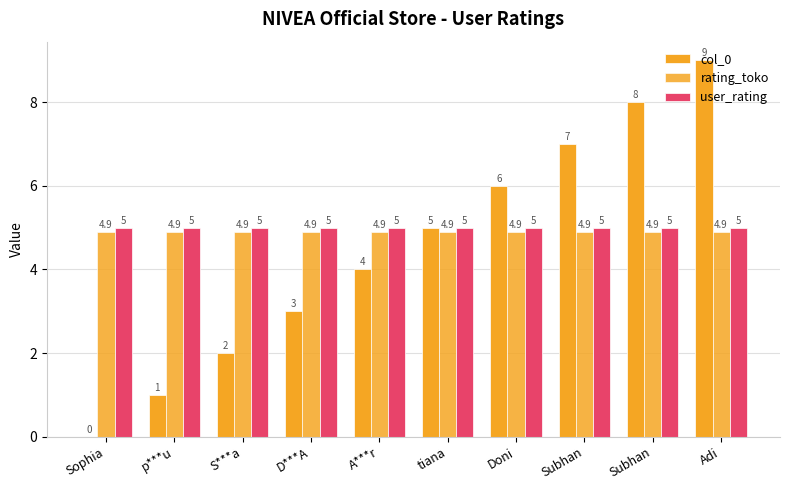

List the series in order of their overall mean, highest first.

user_rating, rating_toko, col_0